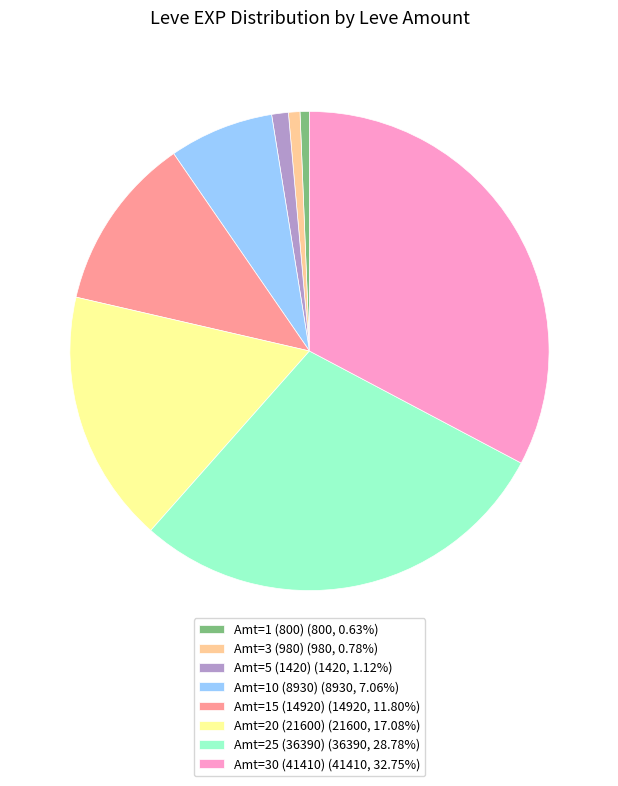

Does Amt=1 (800) (800, 0.63%) represent more than half of the total?

No